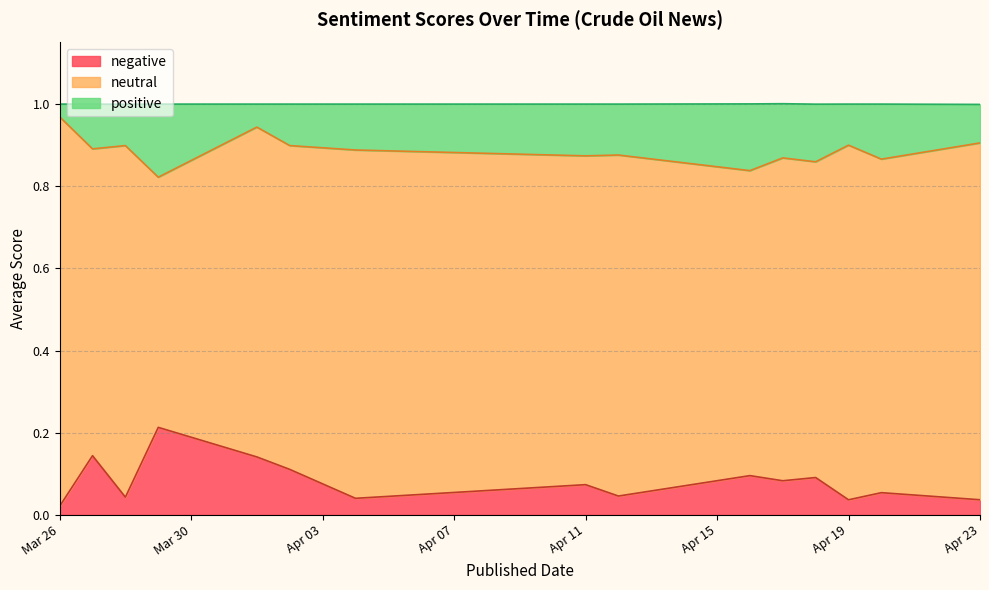

Which series has the largest total across all categories?

neutral